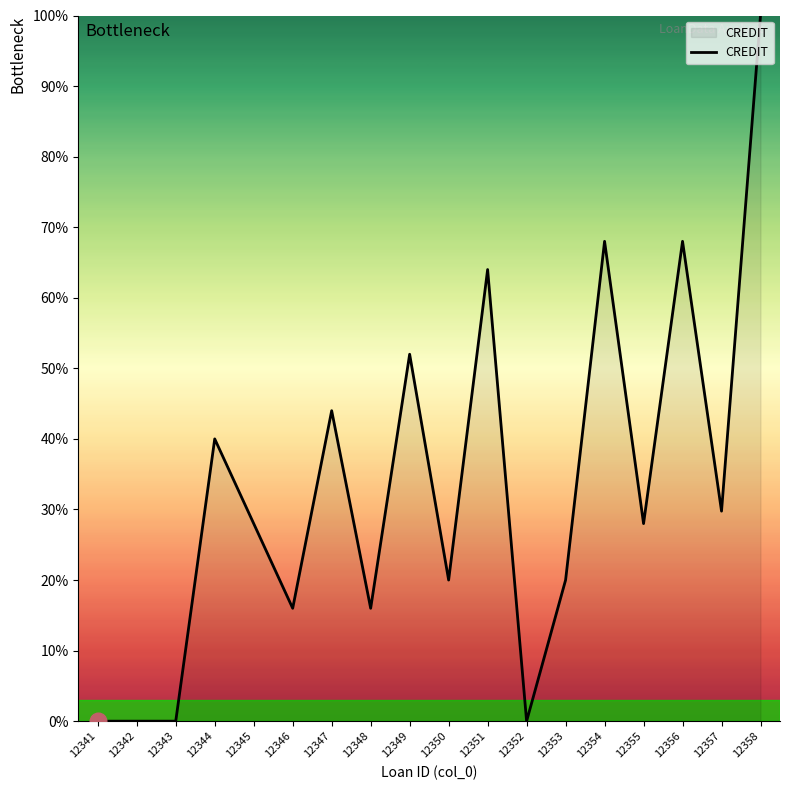

What is the sum of the values at 12346 and 12344?

56.0